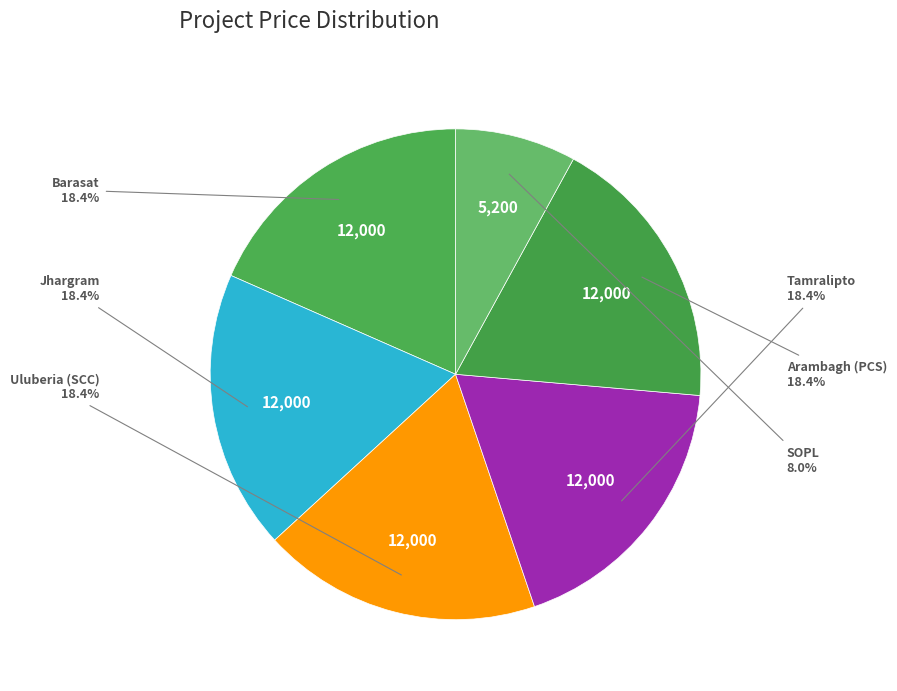

Which category has the biggest portion of the pie?

Barasat